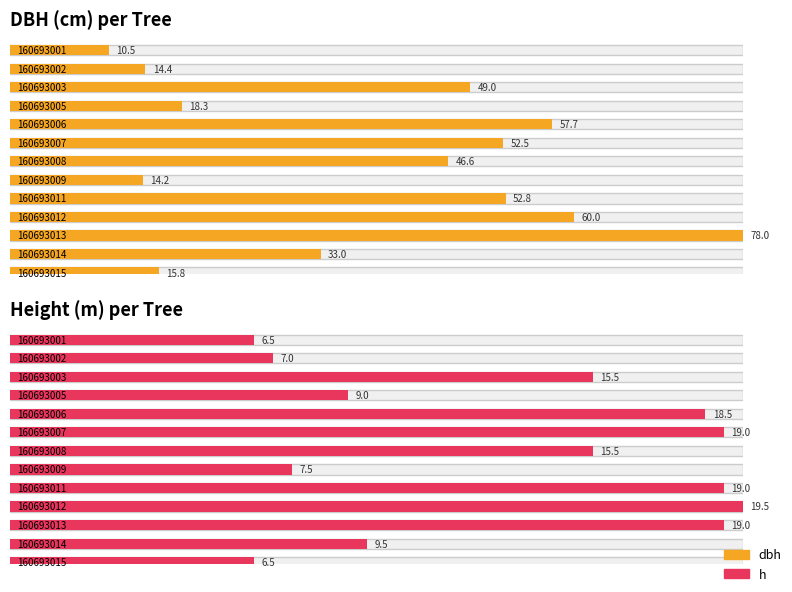

Rank the series at 160693007 from highest to lowest value.

dbh, h